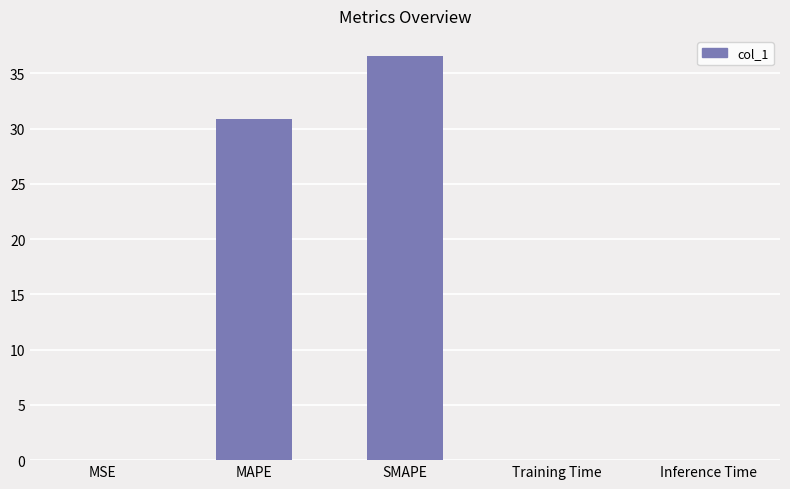

What is the change in value from MSE to SMAPE?

+36.6